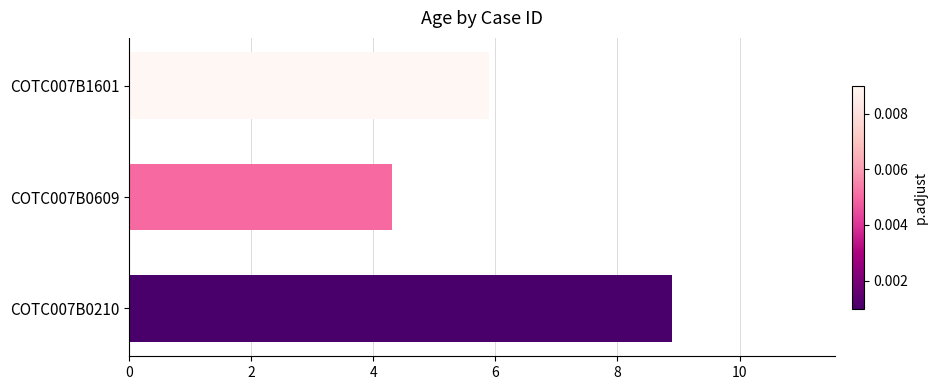

Count the number of values greater than 5.

2